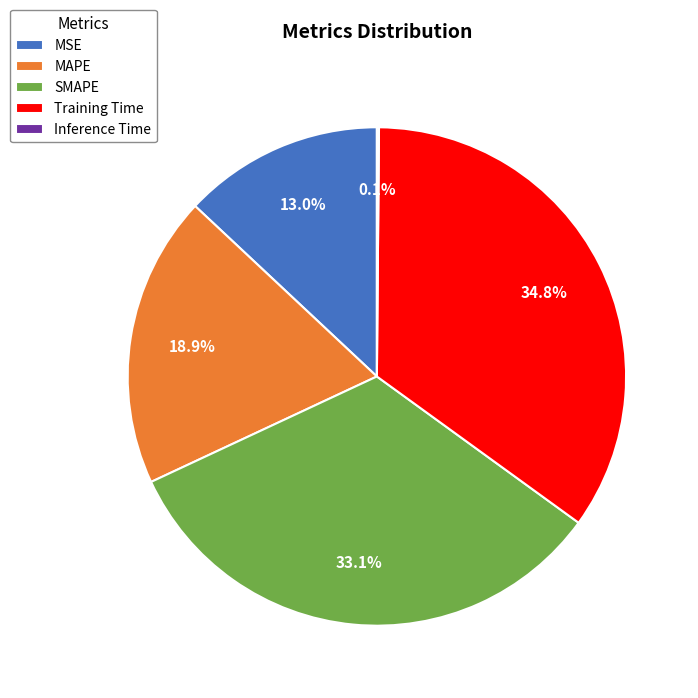

What is the largest slice in the pie chart?

Training Time